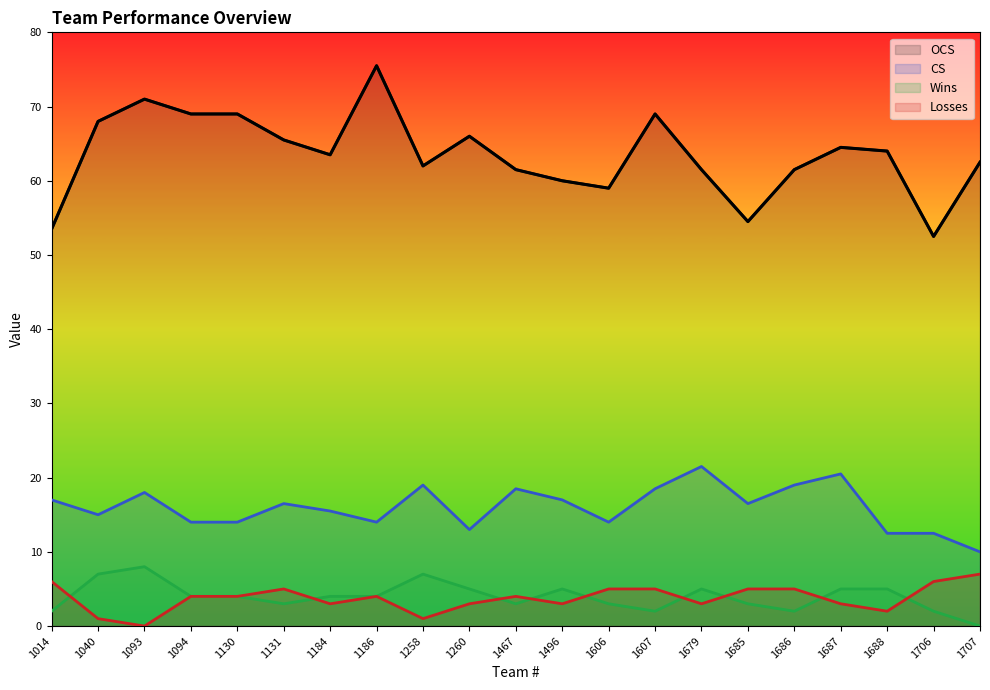

How many lines are shown in the chart?

4